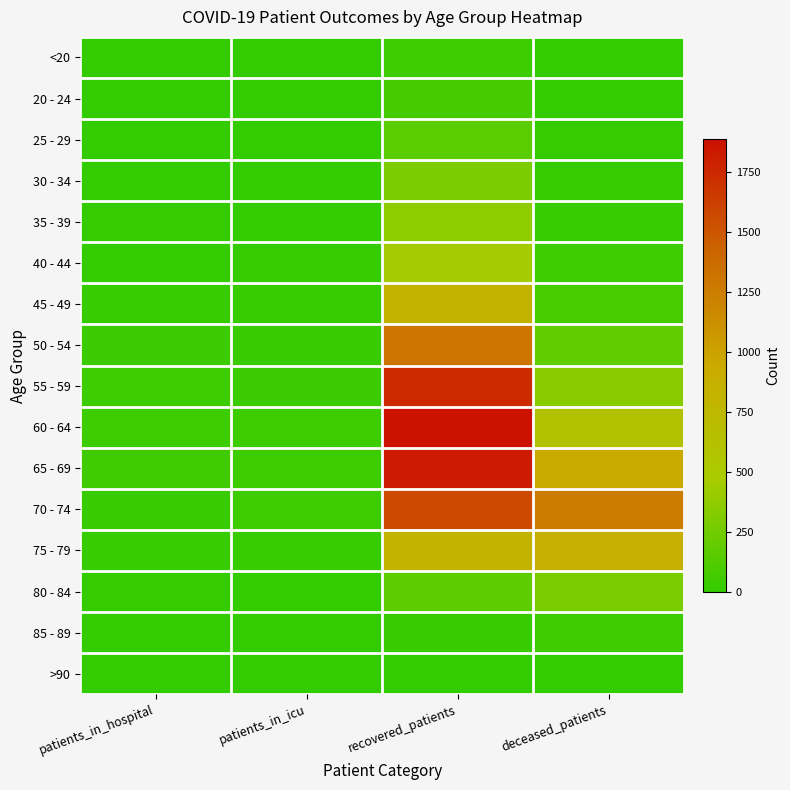

How many categories are shown in the chart?

4